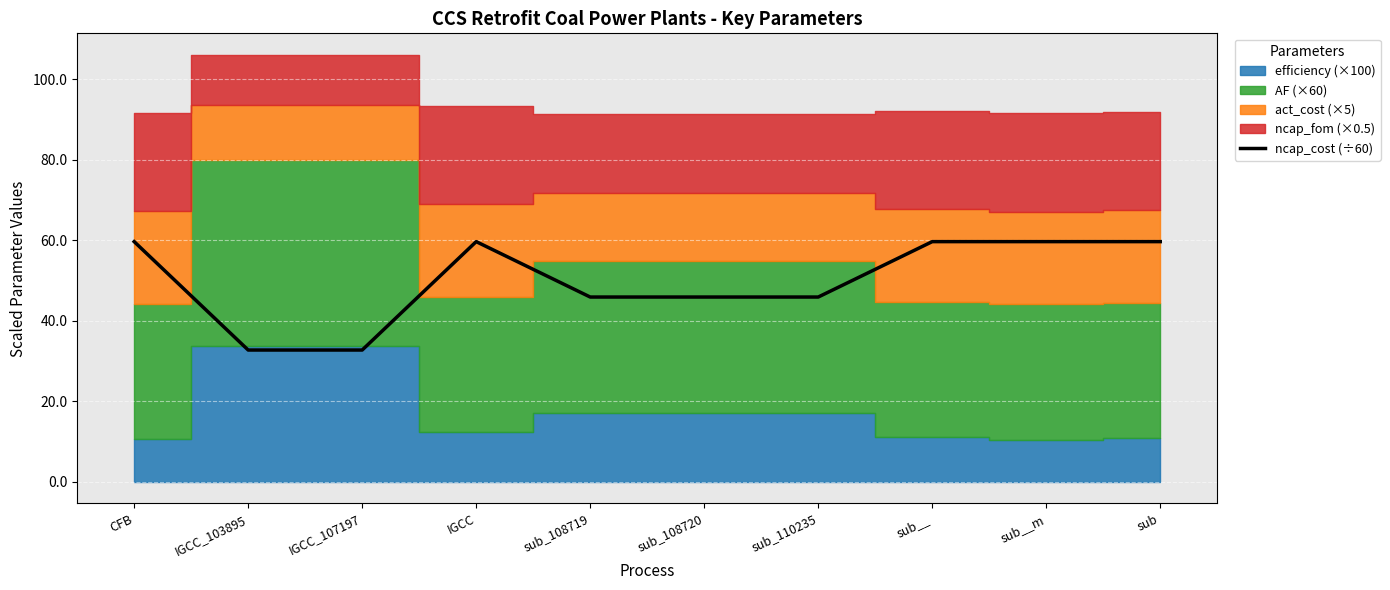

How many values exceed 59?

5